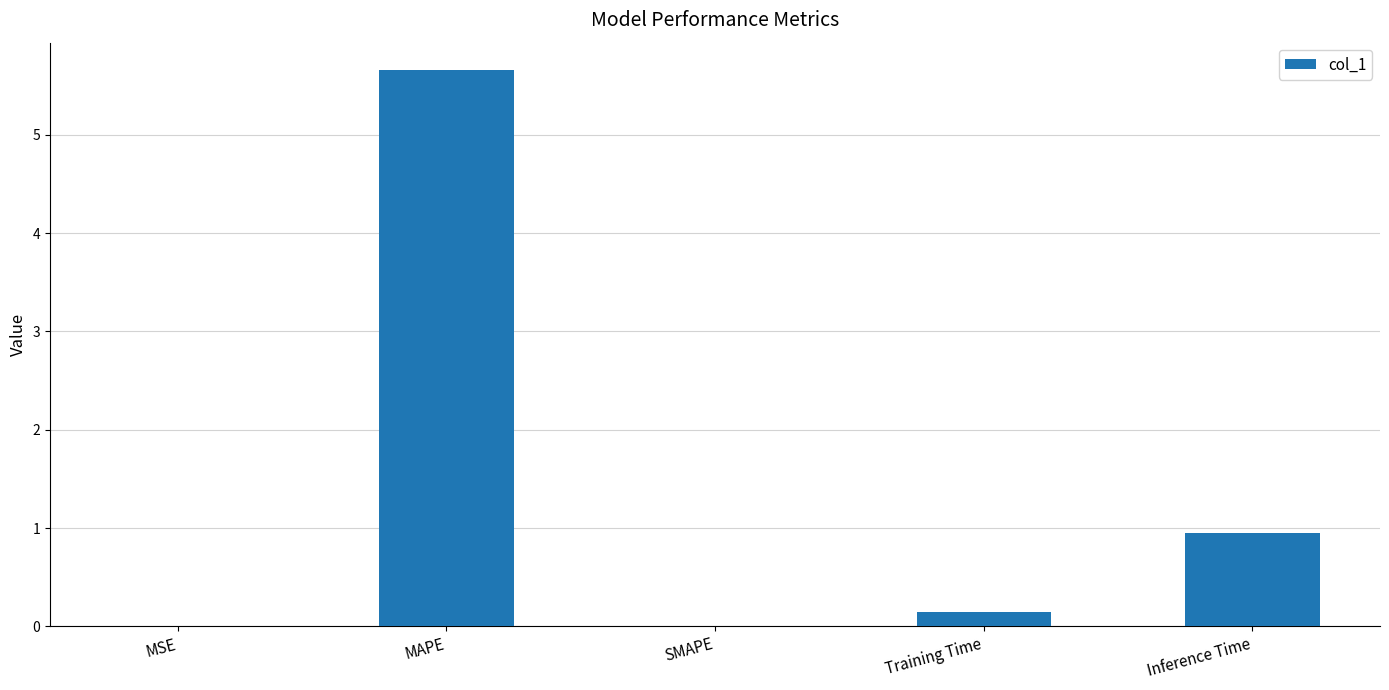

What is the sum of the values at MSE and MAPE?

5.7